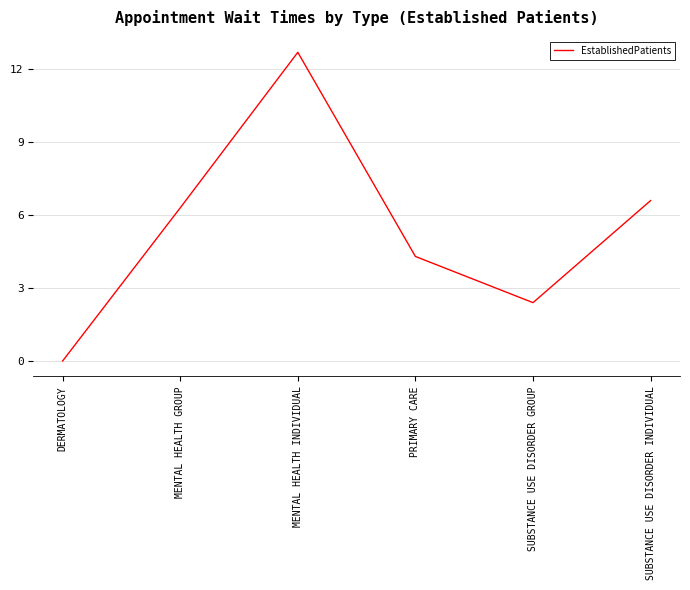

List the labels in order of value, smallest first.

DERMATOLOGY, SUBSTANCE USE DISORDER GROUP, PRIMARY CARE, MENTAL HEALTH GROUP, SUBSTANCE USE DISORDER INDIVIDUAL, MENTAL HEALTH INDIVIDUAL